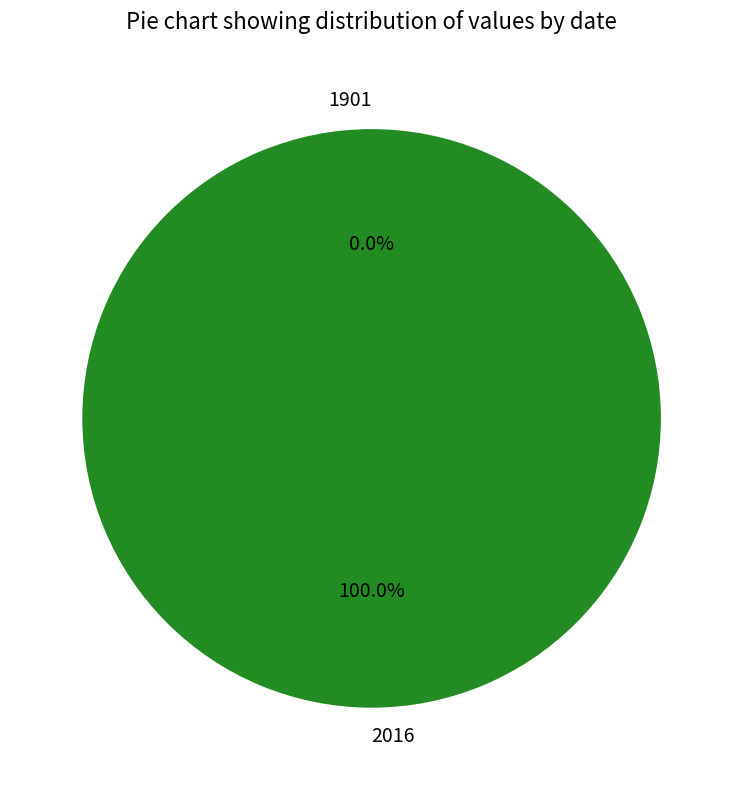

Does any single category account for the majority?

Yes